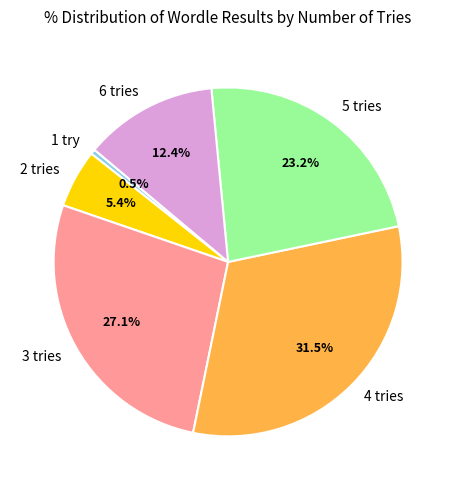

What percentage is NOT represented by 1 try?

99.5%